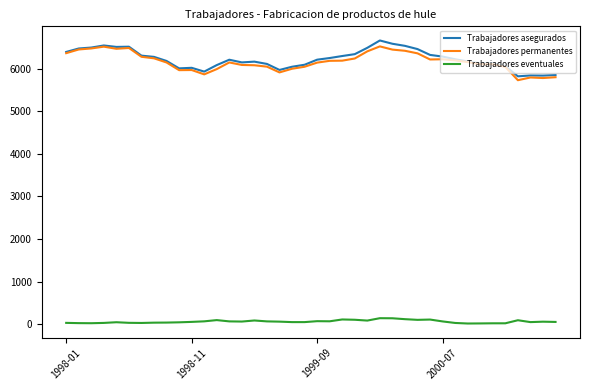

Count the number of categories in the chart.

40